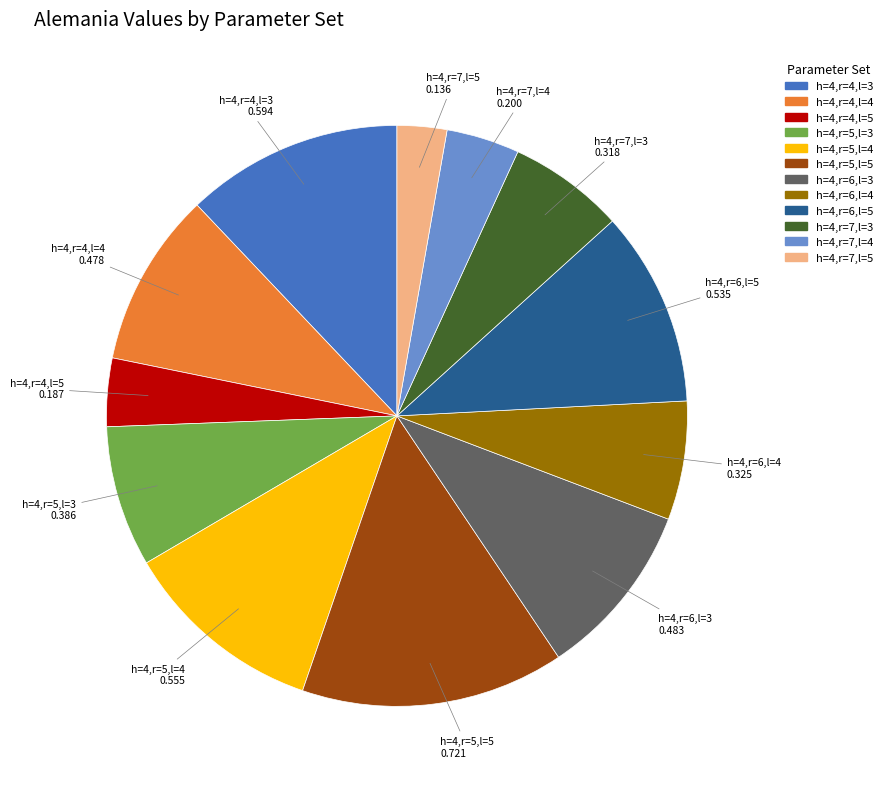

Is there any slice that represents more than half of the pie?

No